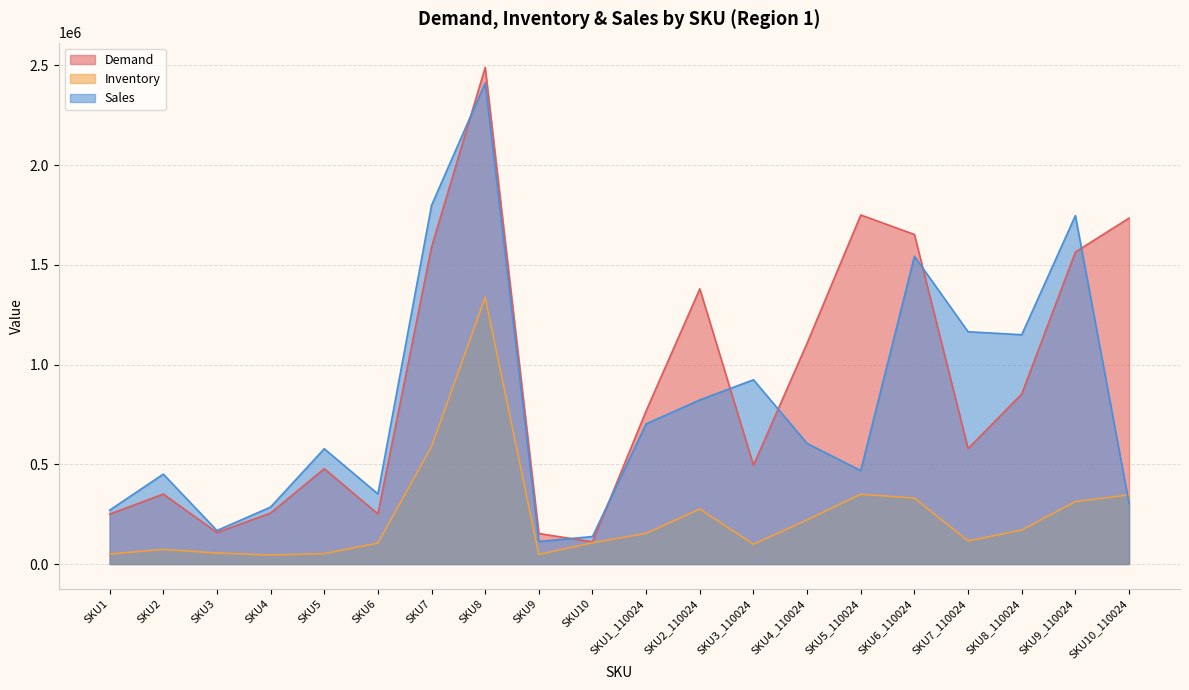

At which category does Inventory reach its first local peak?

SKU2